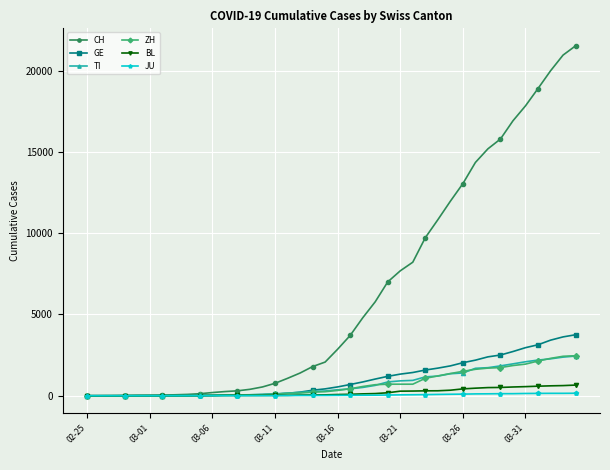

Which series has the largest range (max minus min)?

CH